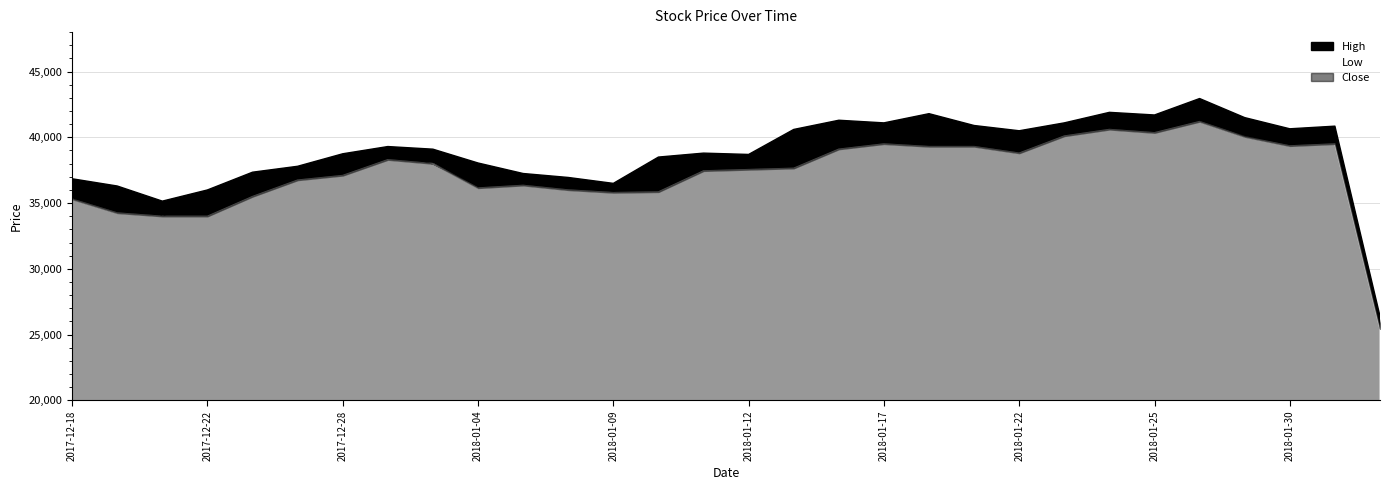

List the series in order of their peak value, highest first.

High, Close, Low